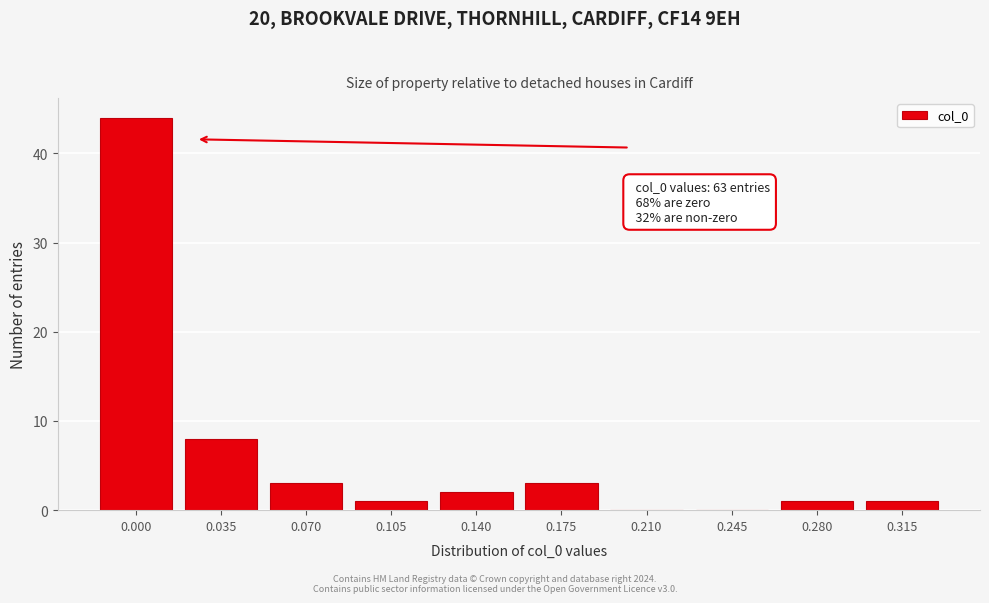

Reading left to right, transcribe all the data shown in this chart.

0.000=44	0.035=8	0.070=3	0.105=1	0.140=2	0.175=3	0.210=0	0.245=0	0.280=1	0.315=1